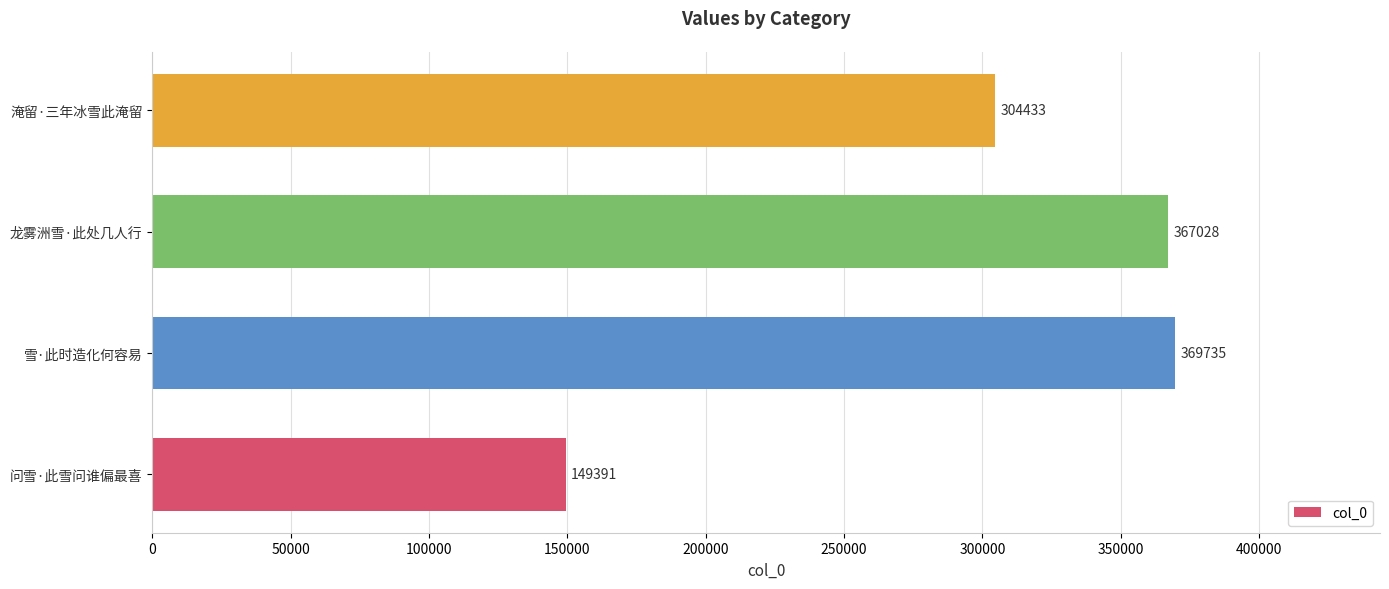

What is the smallest value displayed?

149391